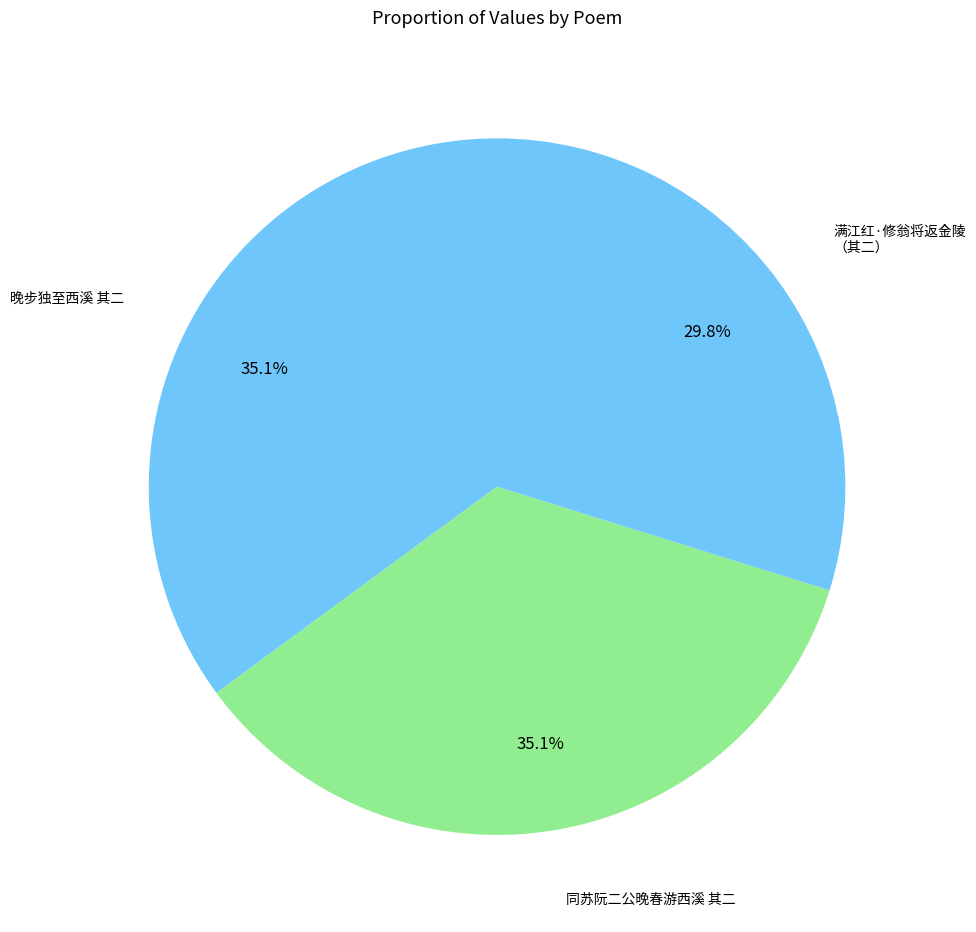

How many slices are in this pie chart?

3